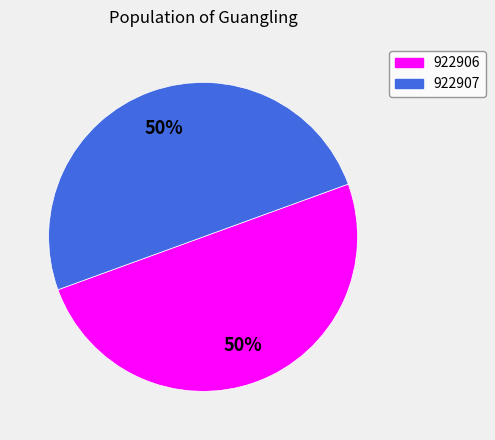

To the nearest percent, what percentage of the pie is 922907?

50%